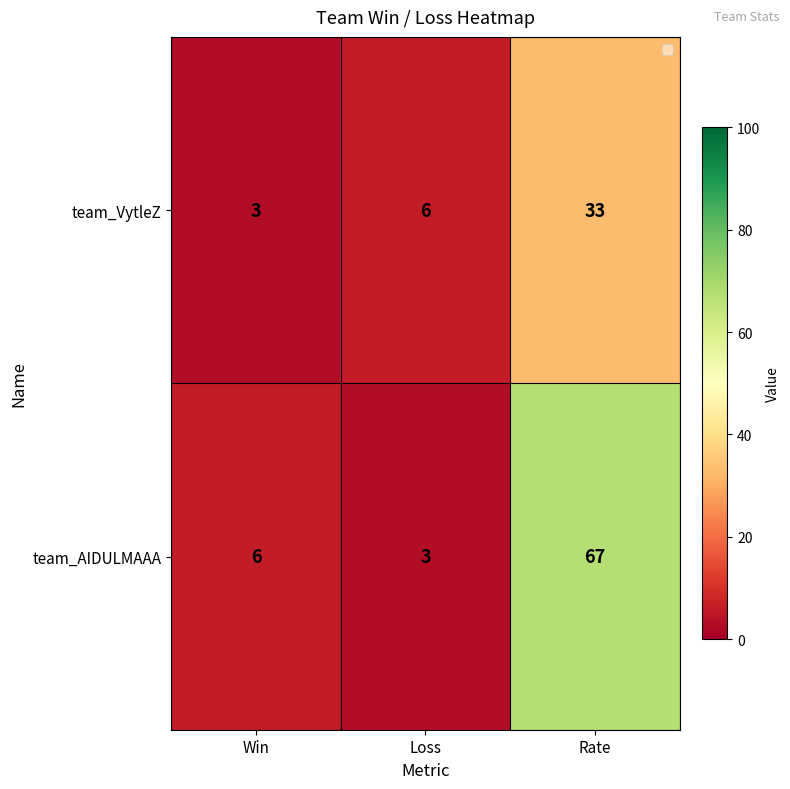

The value of team_AIDULMAAA at Rate is 45. True or false?

False